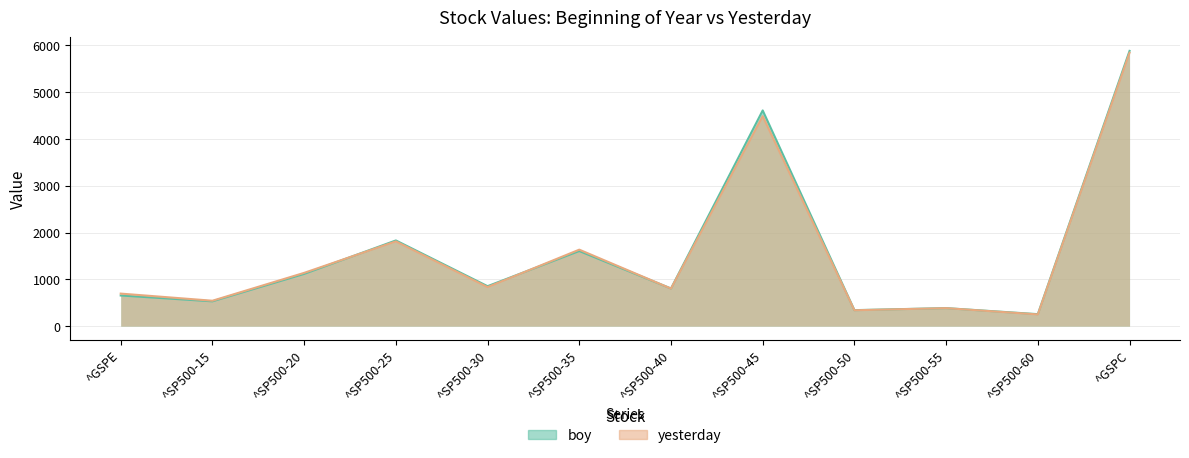

What is the sum of the boy values at ^SP500-55 and ^GSPE?

1039.8